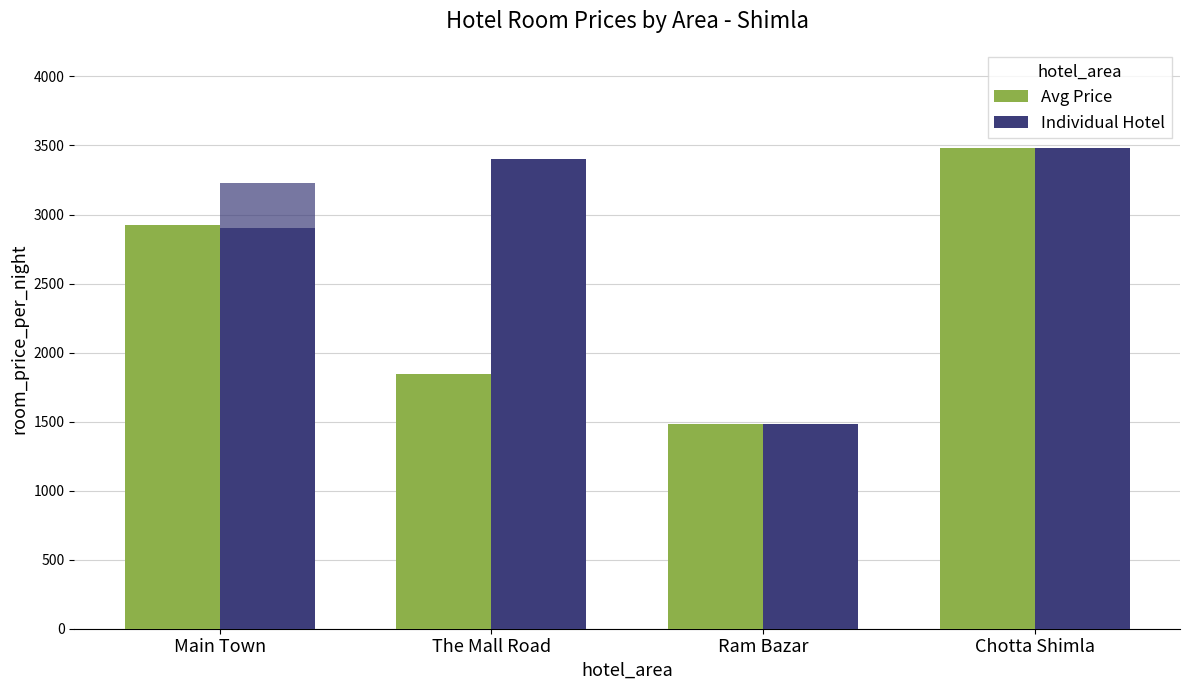

What is the sum of all Avg Price values?

9730